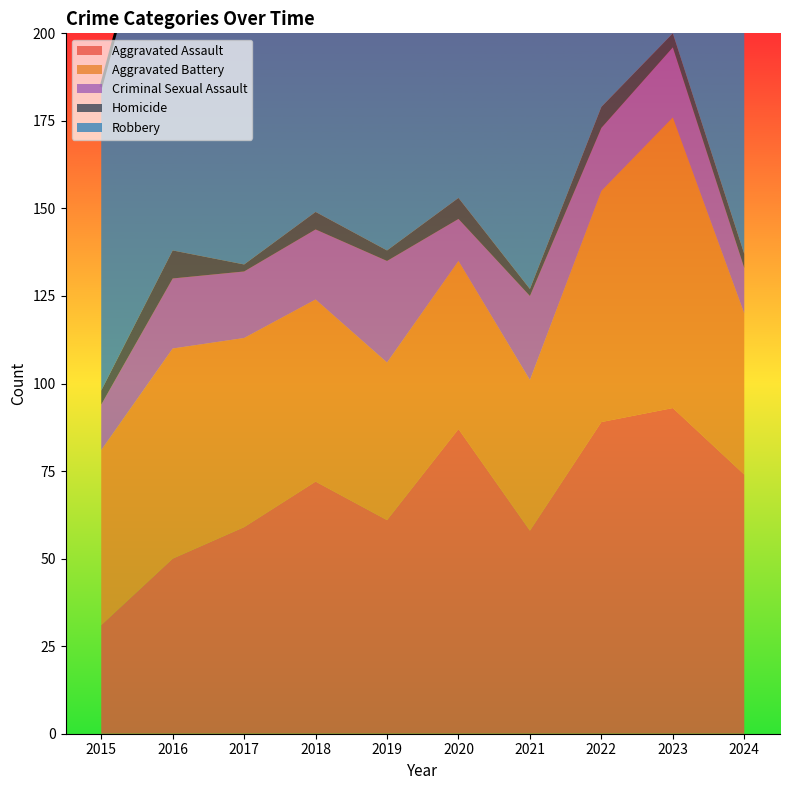

What value does the Homicide series have at 2023?

4